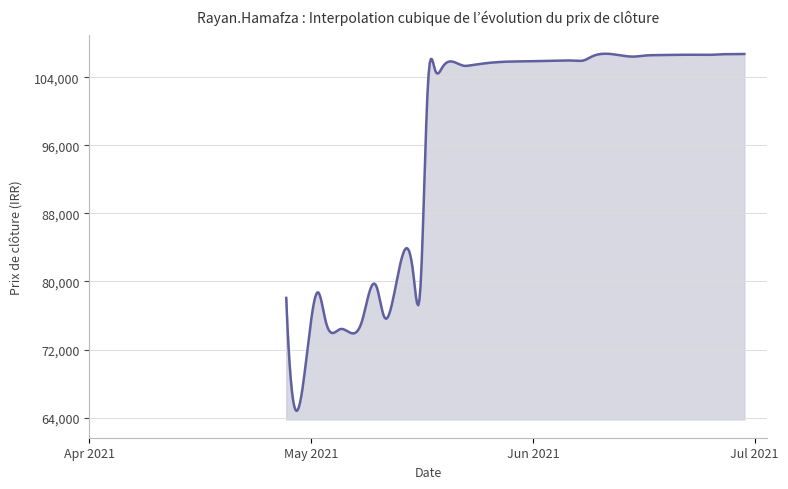

What is the minimum value shown in the chart?

64782.1